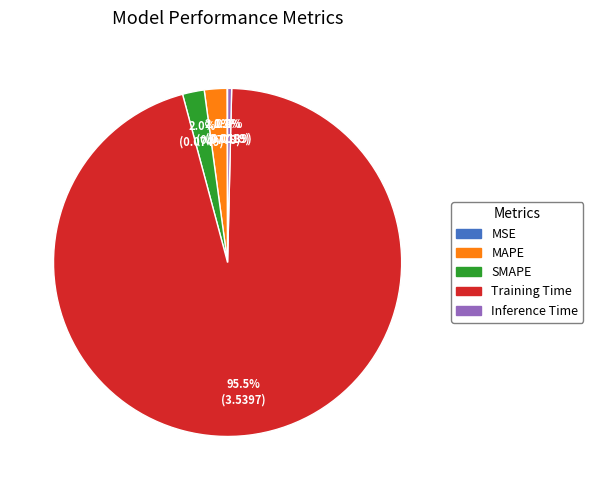

Which slice is the largest?

Training Time